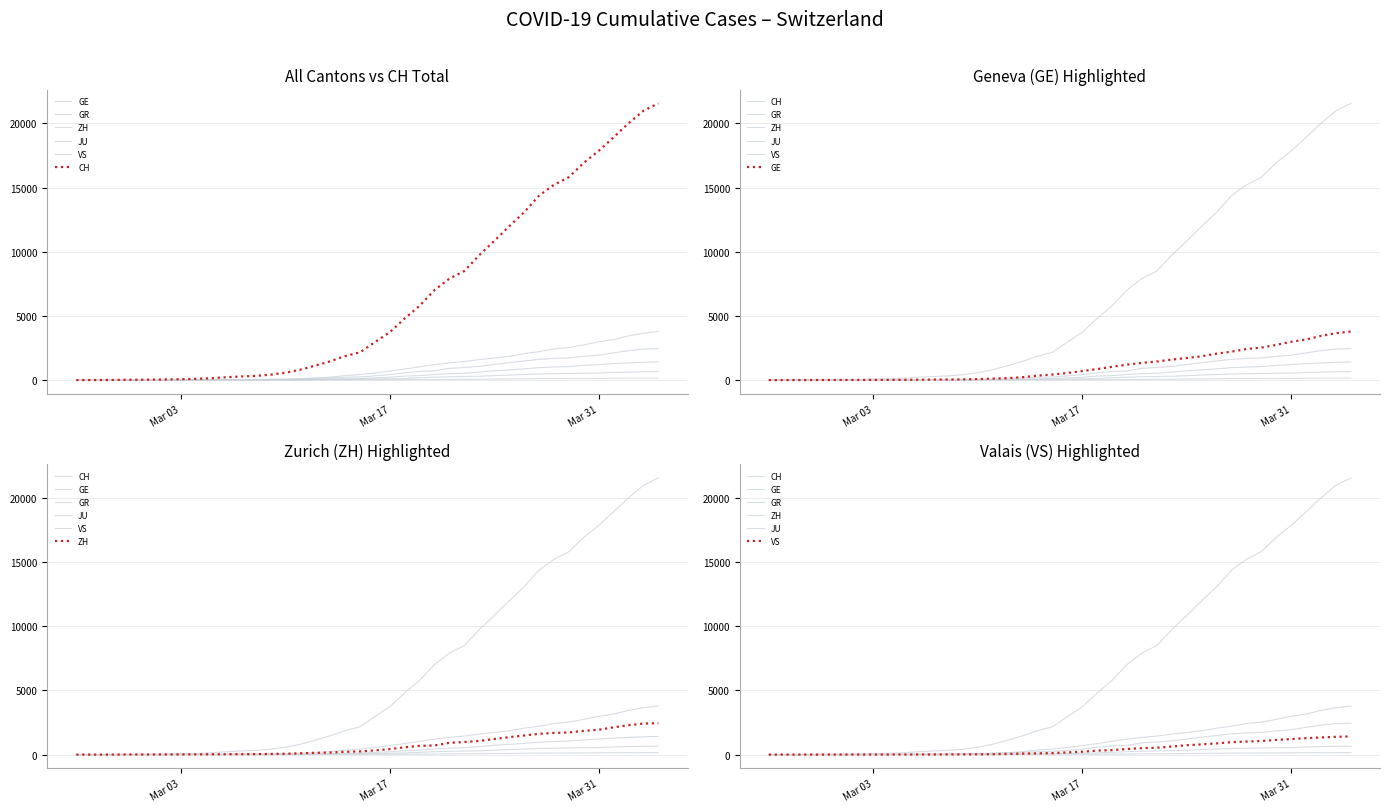

What is the average value of the GE series?

1073